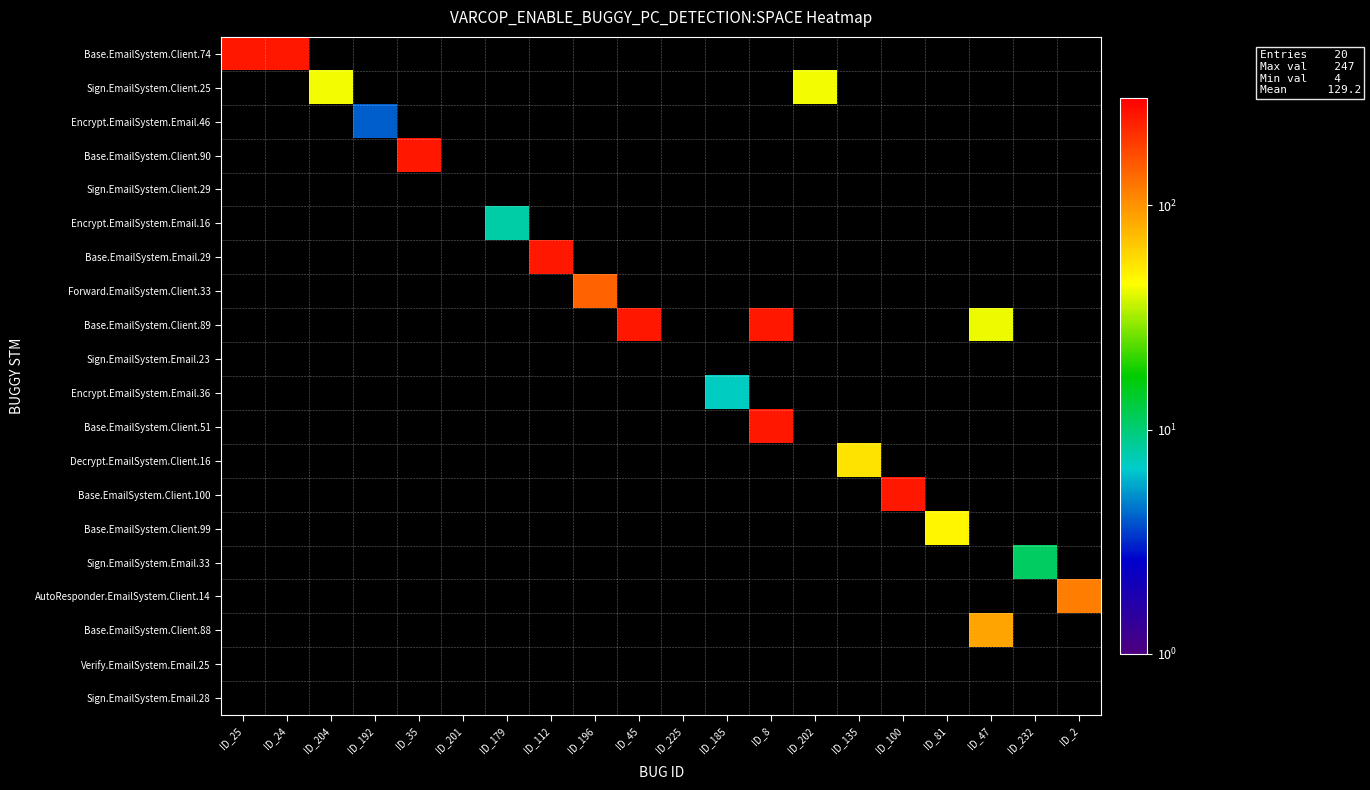

At which category does the chart reach its minimum across all series?

ID_192